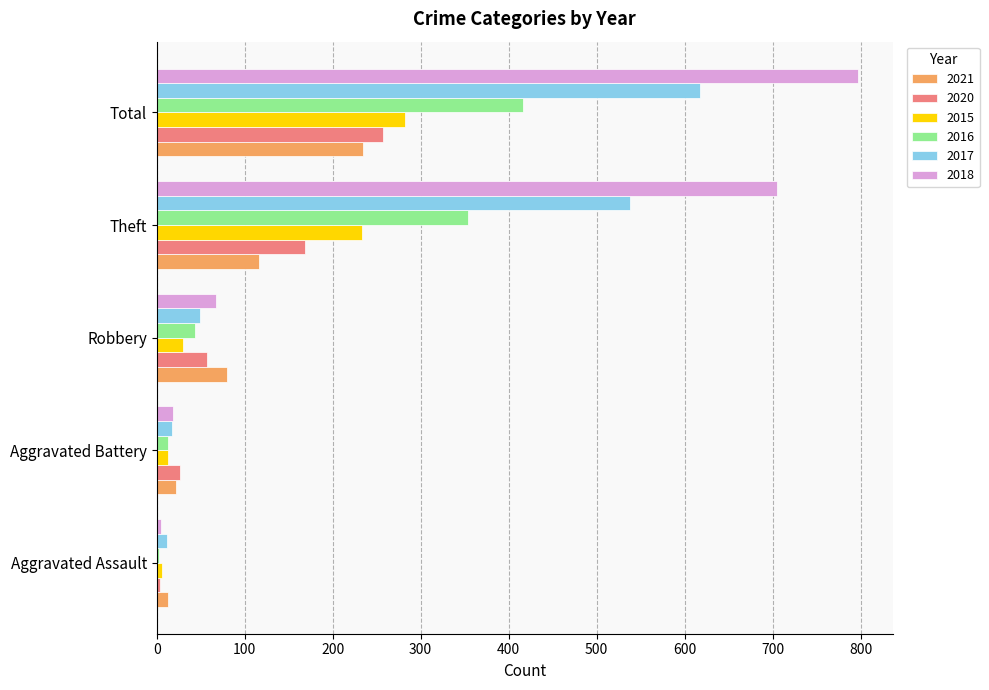

What is the sum of all 2020 values?

512